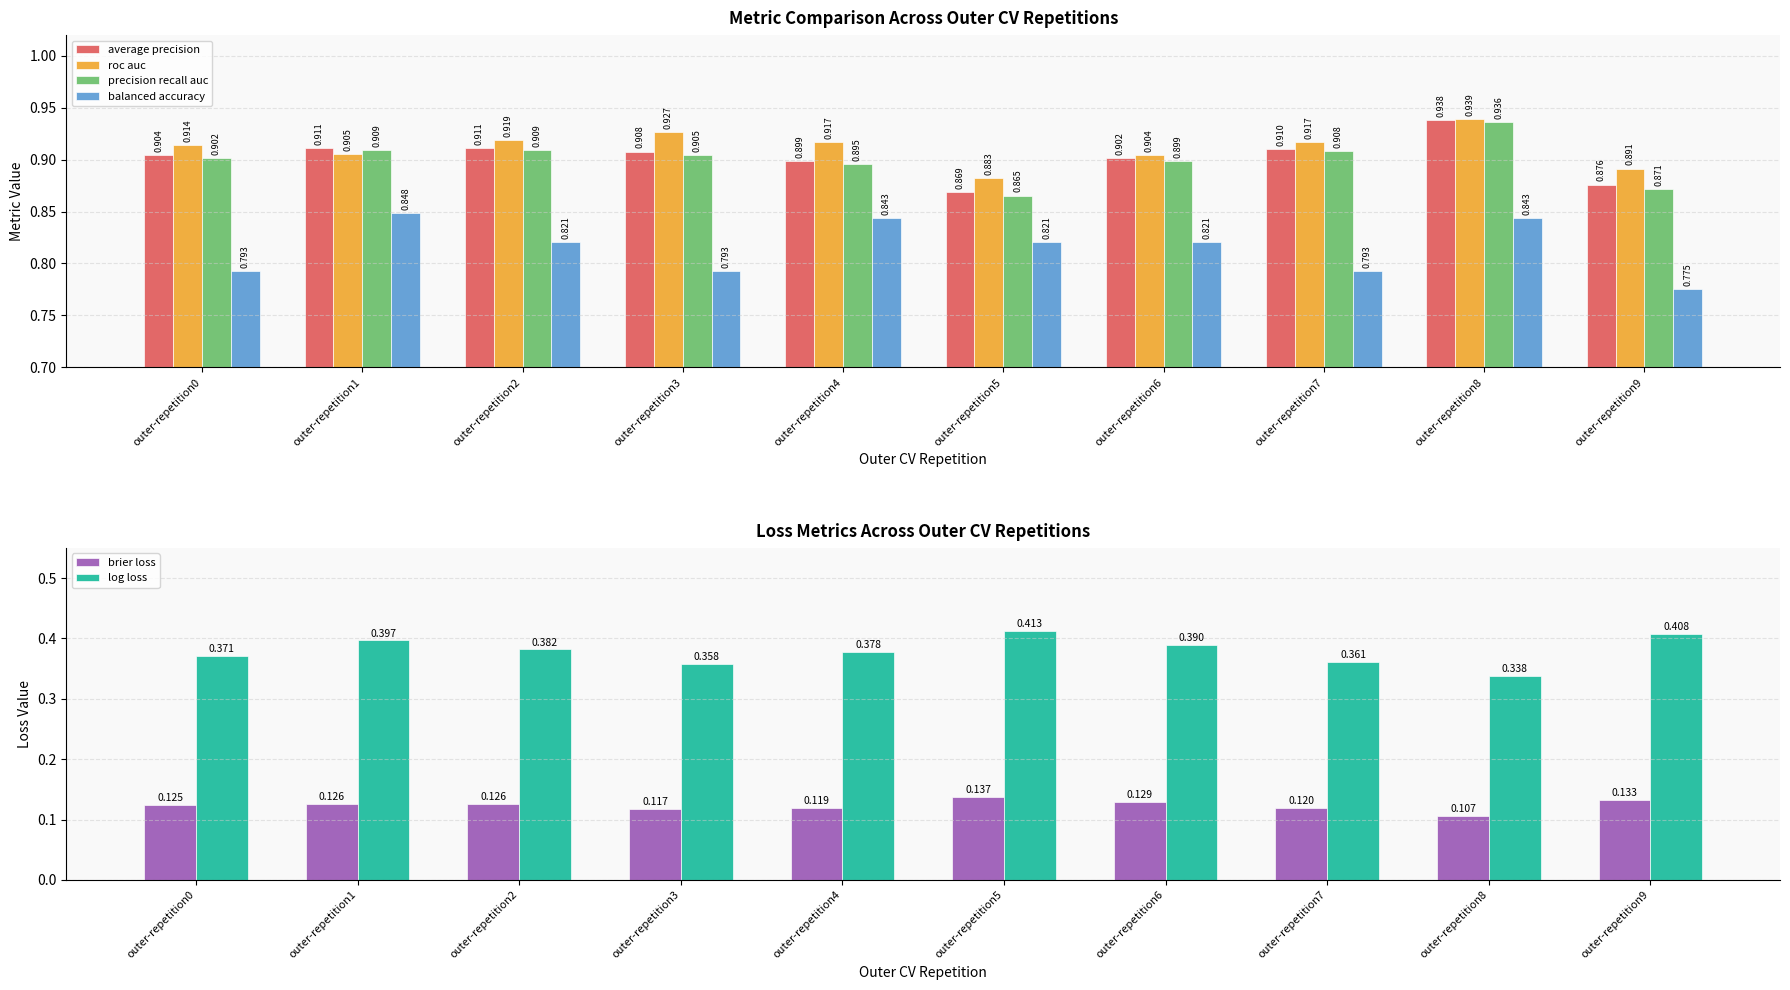

List the labels in order of brier loss value, largest first.

outer-repetition5, outer-repetition9, outer-repetition6, outer-repetition1, outer-repetition2, outer-repetition0, outer-repetition7, outer-repetition4, outer-repetition3, outer-repetition8